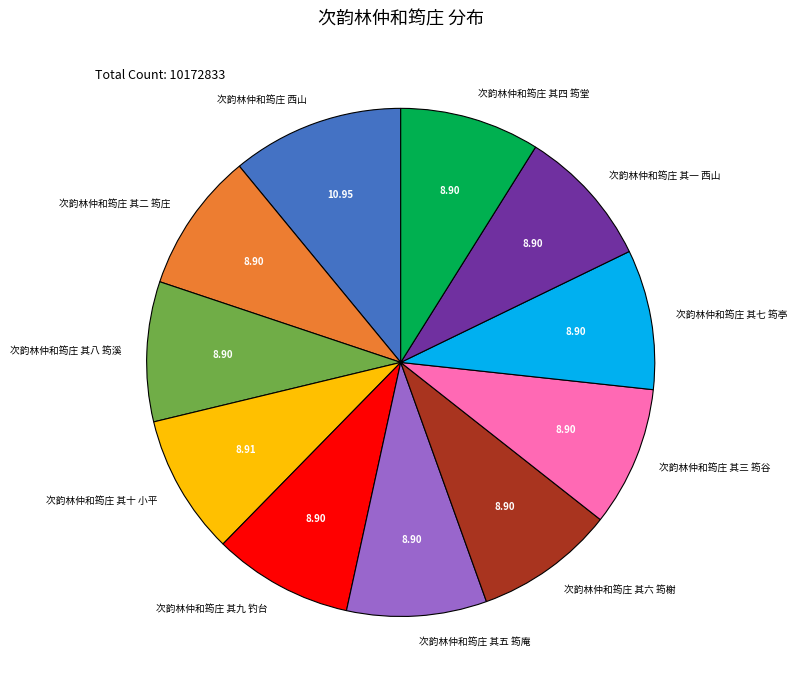

What is the ratio of the value at 次韵林仲和筠庄 其四 筠堂 to the value at 次韵林仲和筠庄 其九 钓台?

1.0